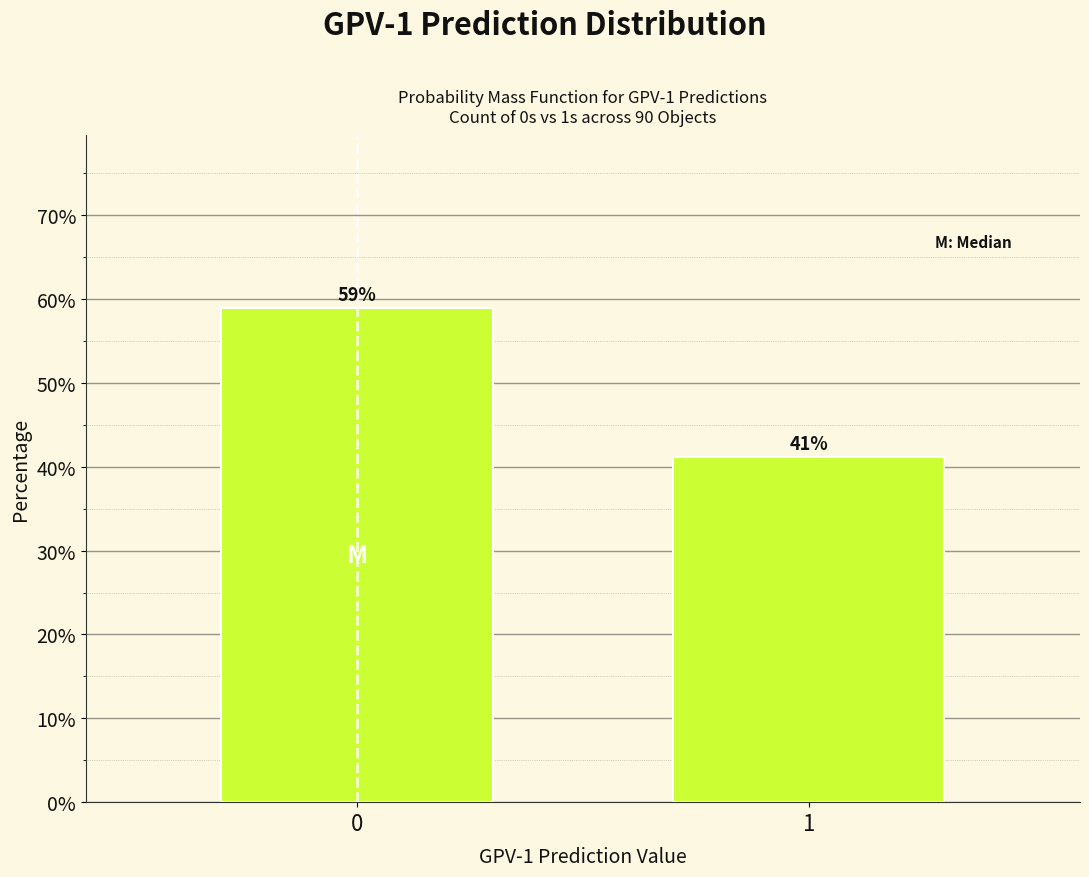

List the labels in order of value, smallest first.

1, 0